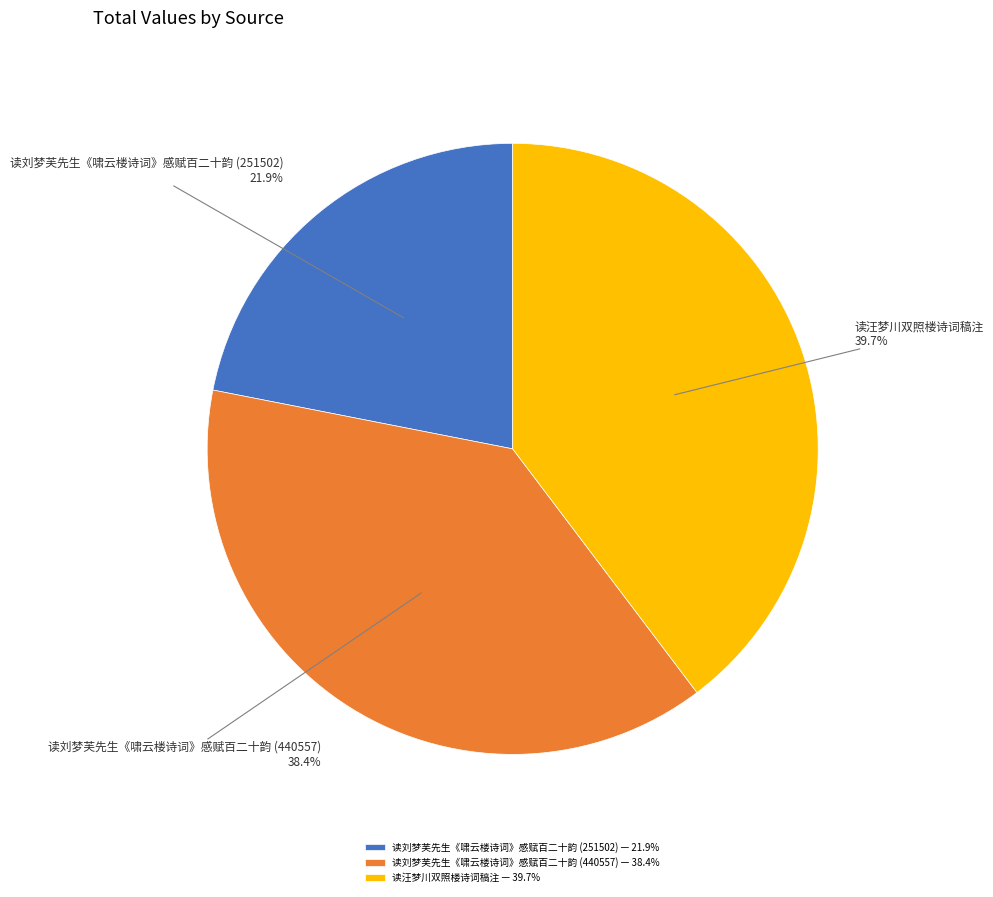

To the nearest percent, what is the difference between the 读汪梦川双照楼诗词稿注 and 读刘梦芙先生《啸云楼诗词》感赋百二十韵 (440557) slice percentages?

1%